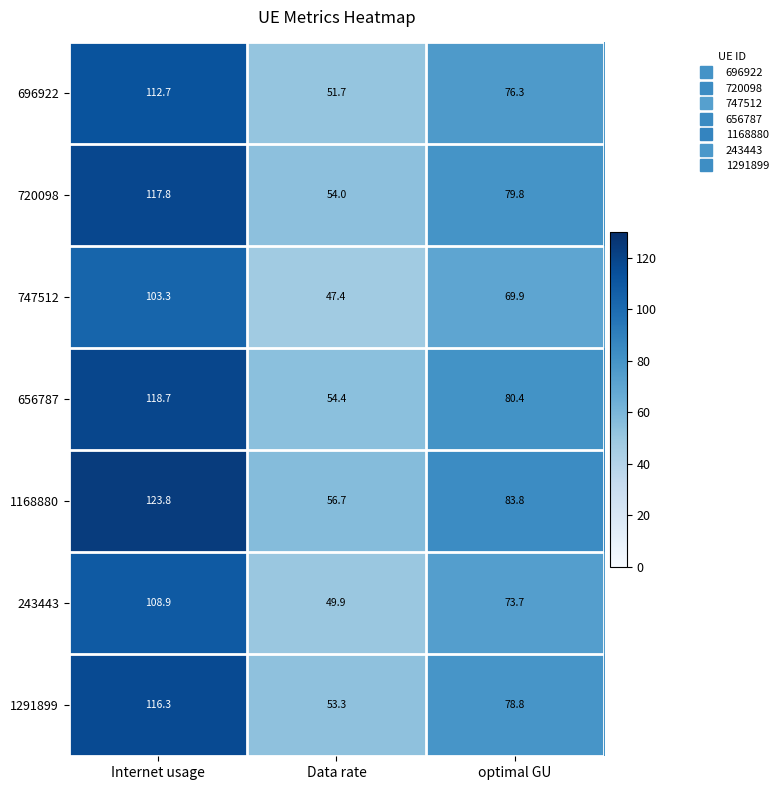

At which label is 720098 closest to 85?

optimal GU